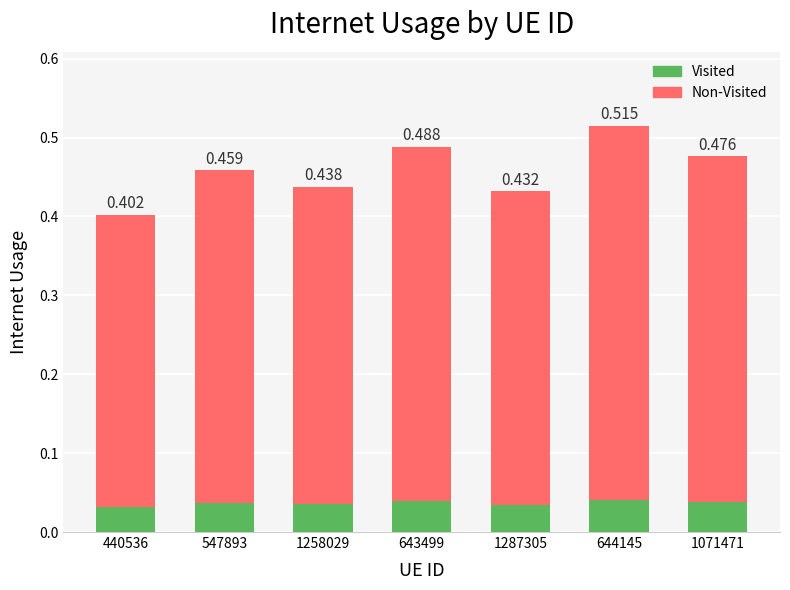

At 440536, list the series in order from smallest to largest.

Visited, Non-Visited